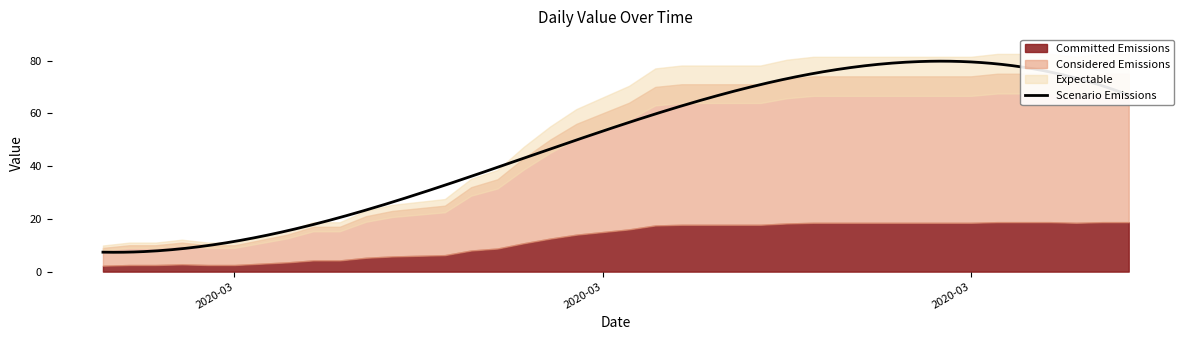

Which label corresponds to the largest value in the chart?

2020-04-01